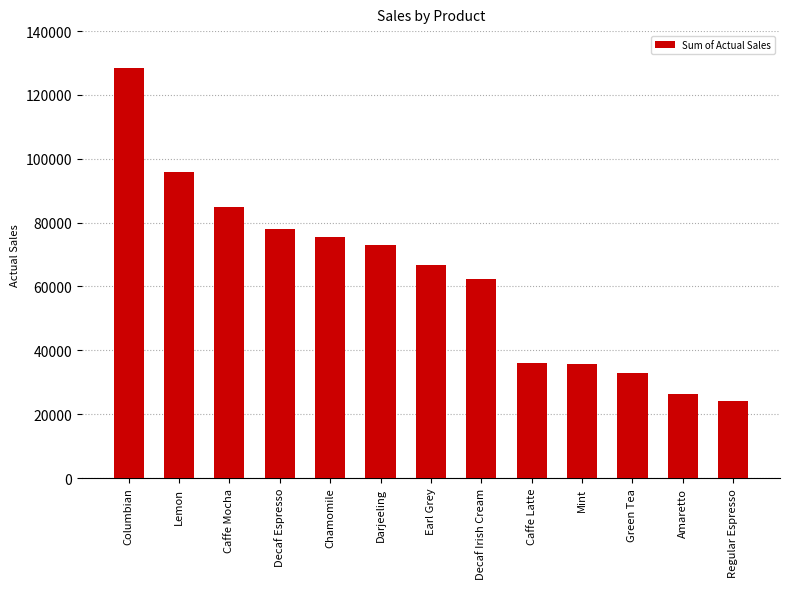

At which label does the data first exceed 66772?

Columbian